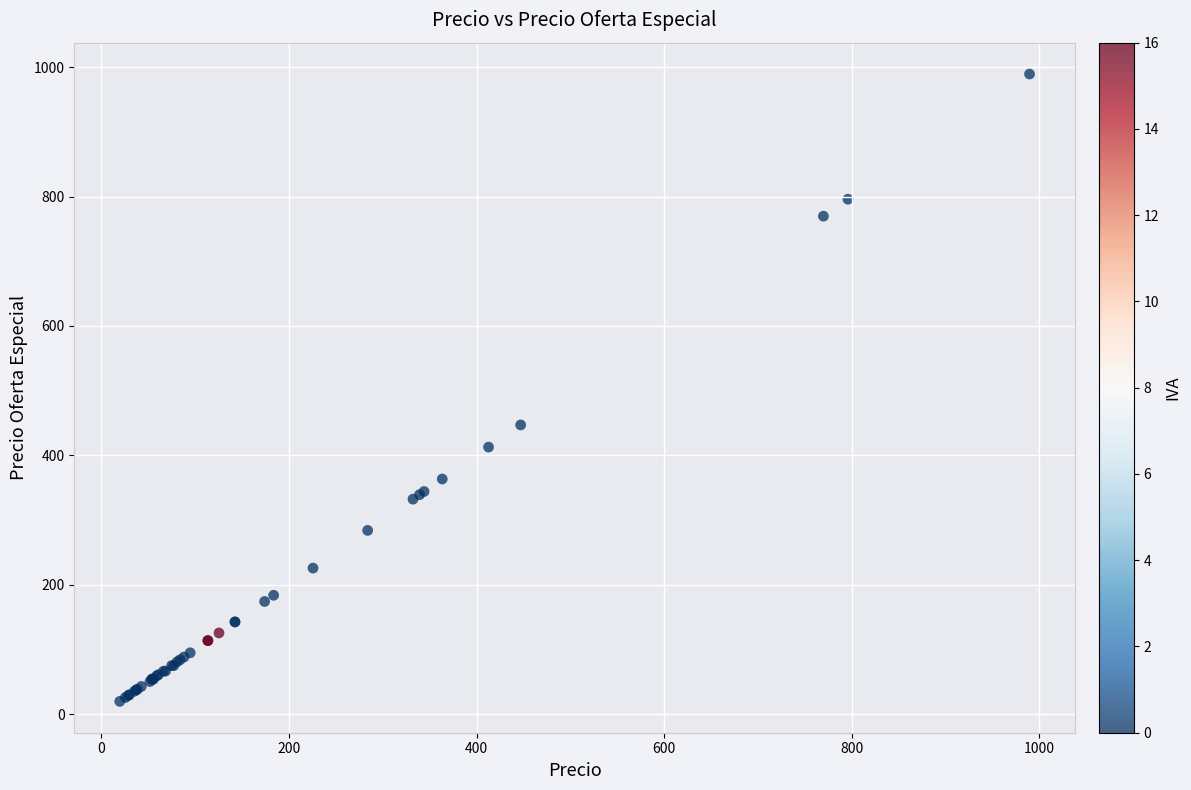

What Y value in the scatter plot is closest to 504?

447.1